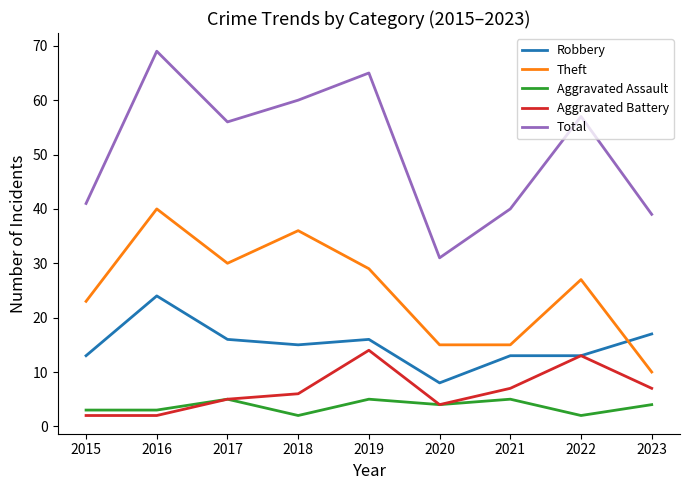

Rank the series by their maximum value, from highest to lowest.

Total, Theft, Robbery, Aggravated Battery, Aggravated Assault